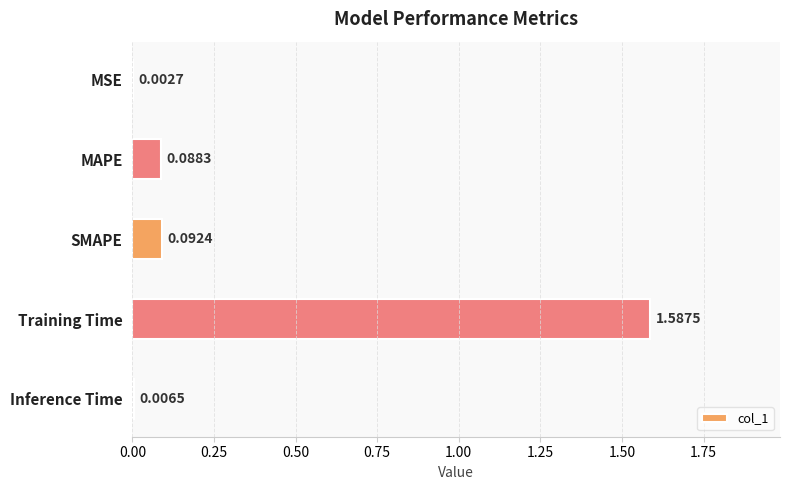

What is the sum of all values?

1.8